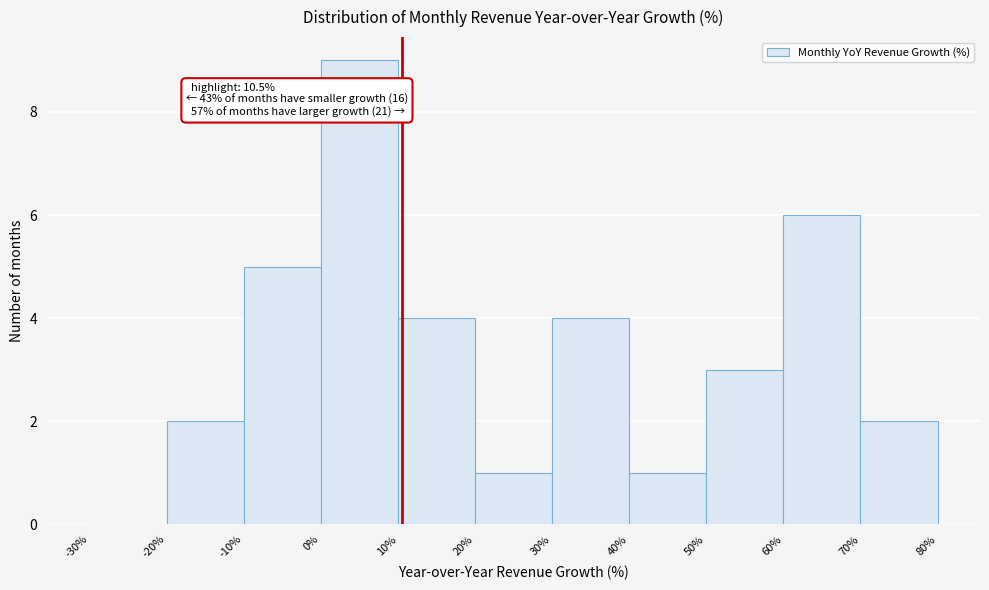

Which range on the x-axis has the tallest bar?

0% to 10%